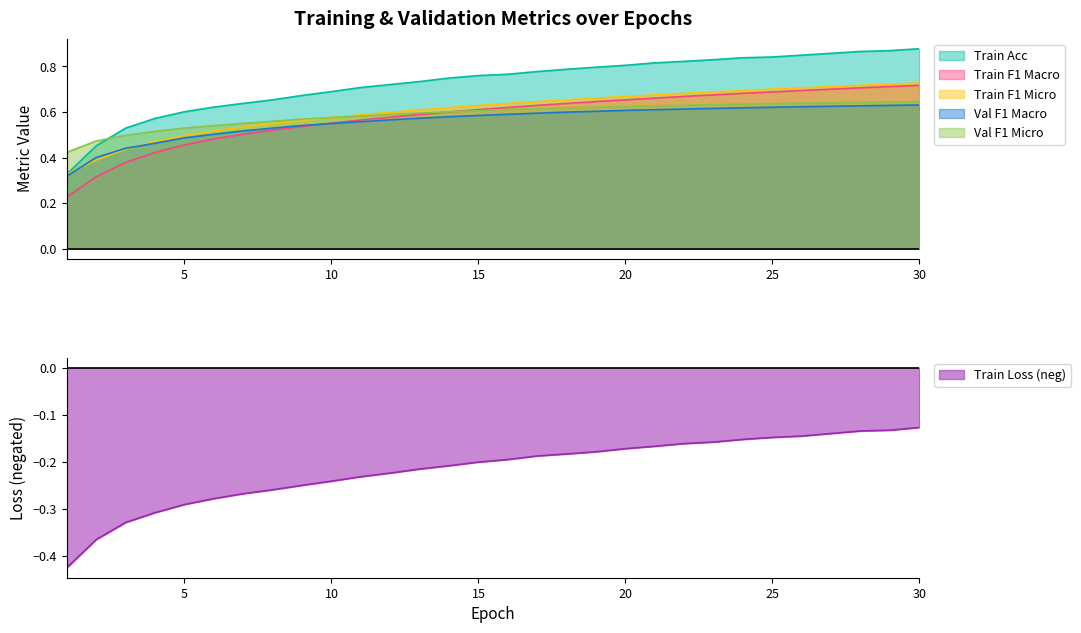

True or false: Val F1 Macro has a value of 0.6 at 23.

True